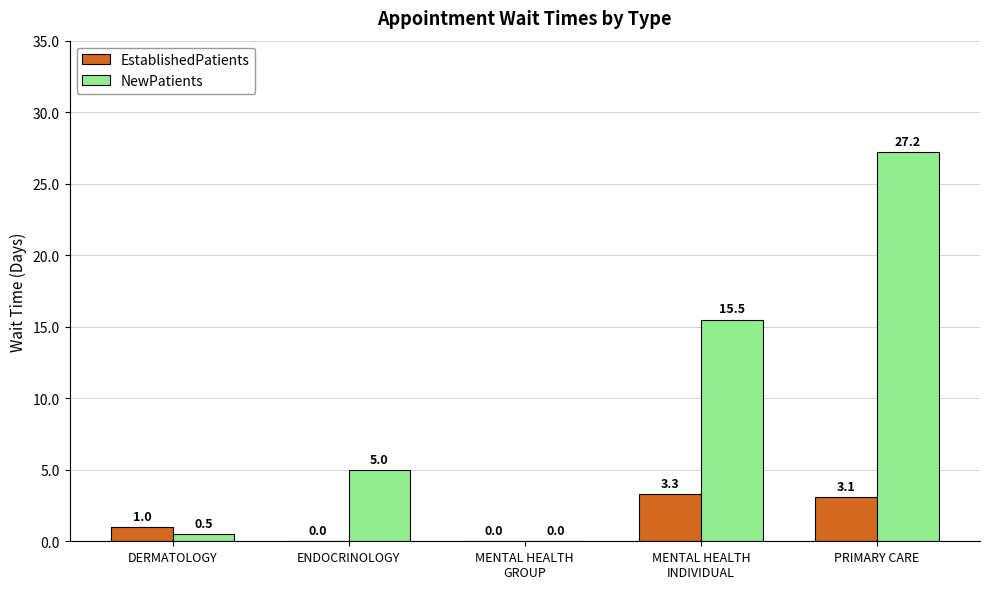

Which series has the largest total across all categories?

NewPatients